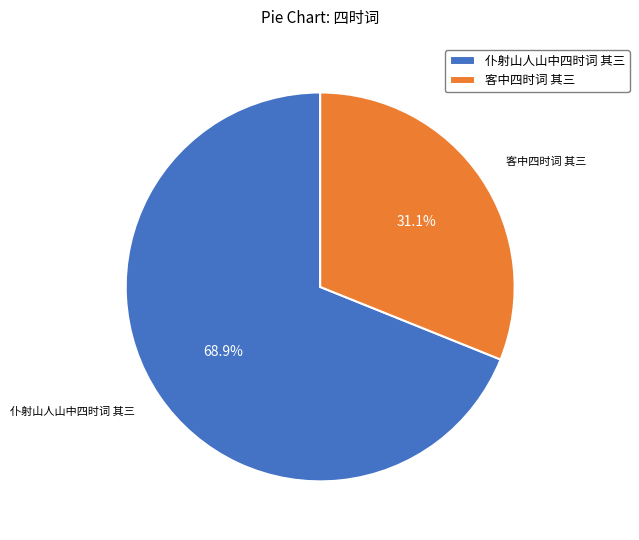

How much of the chart is everything except 客中四时词 其三?

68.9%